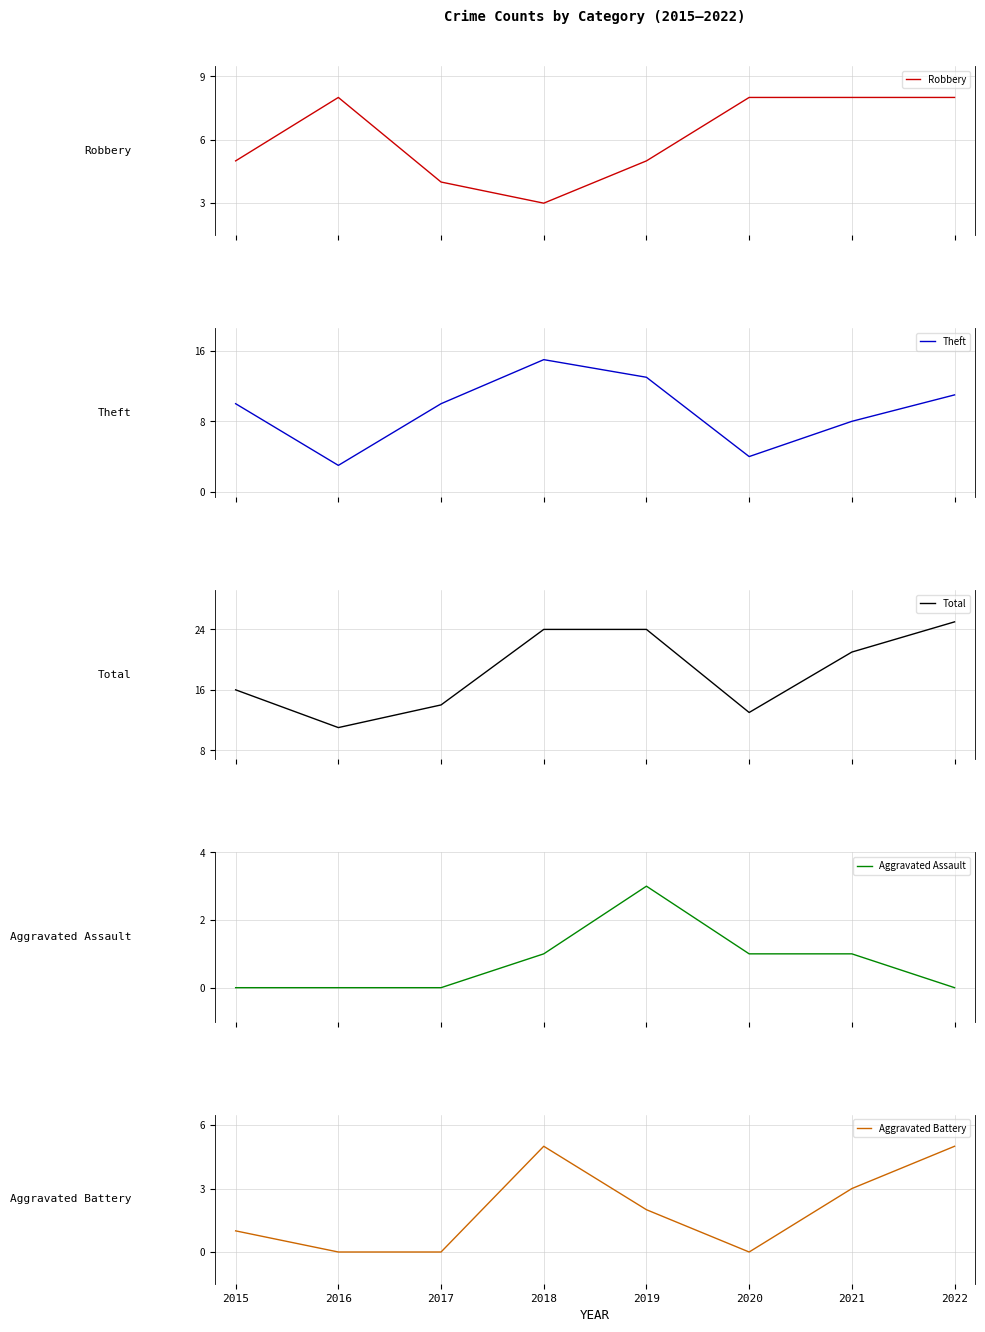

Which series has the largest range (max minus min)?

Total